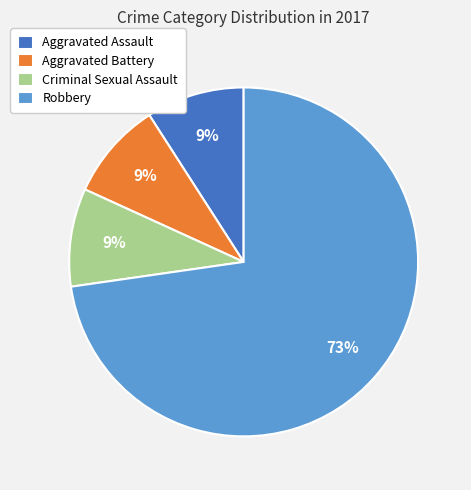

To the nearest percent, what is the combined percentage of Criminal Sexual Assault and Robbery?

82%